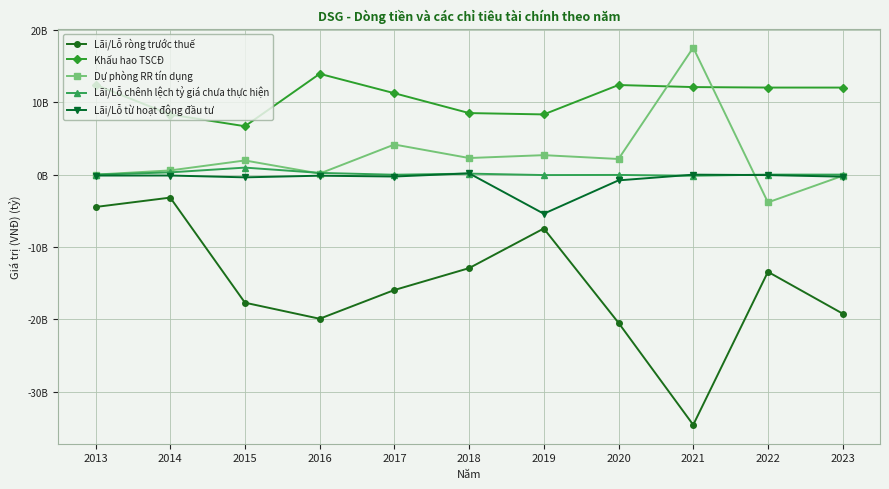

At which category is the sum across all series the highest?

2013